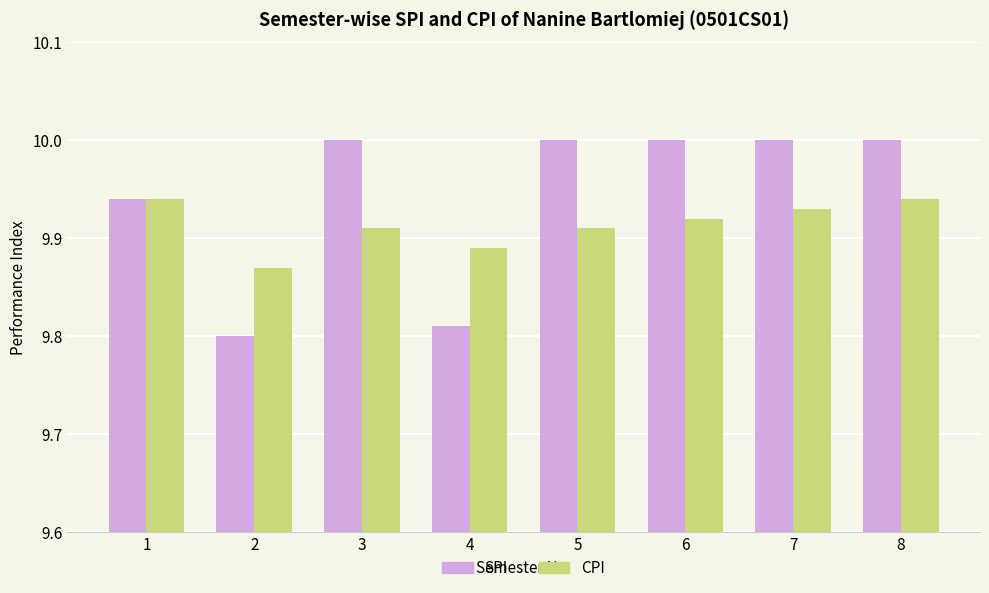

Is it true that SPI equals 16.1 at 8?

False